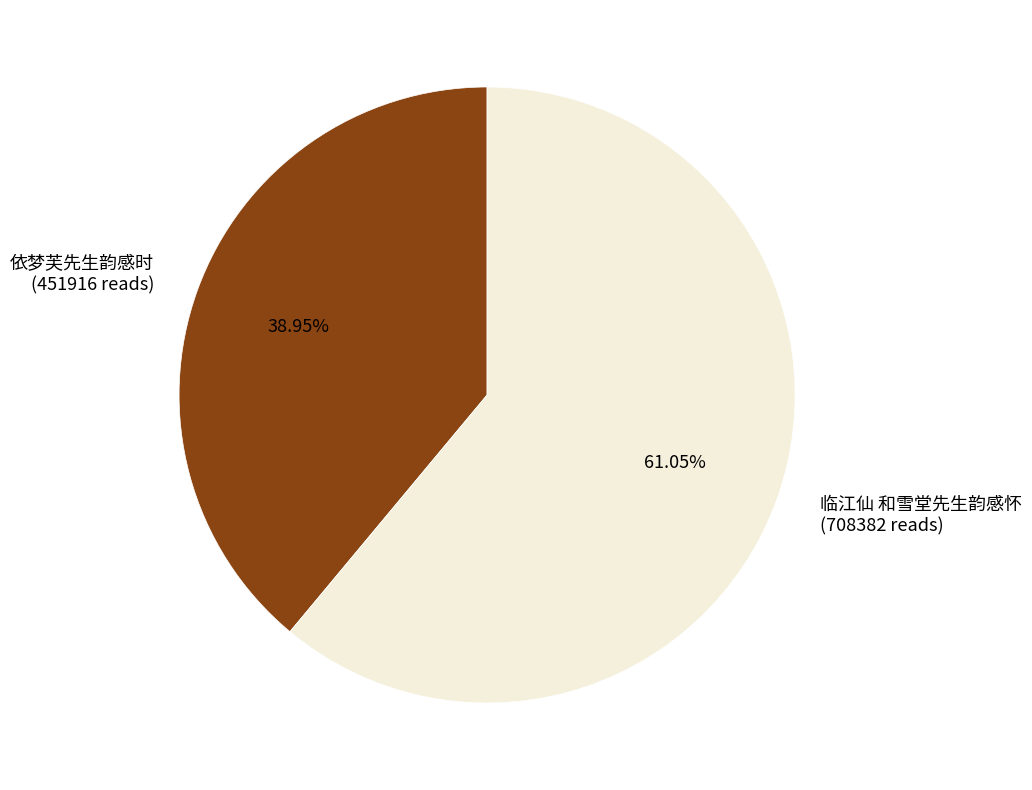

To the nearest percent, what is the difference between the largest and smallest slice percentages?

22%